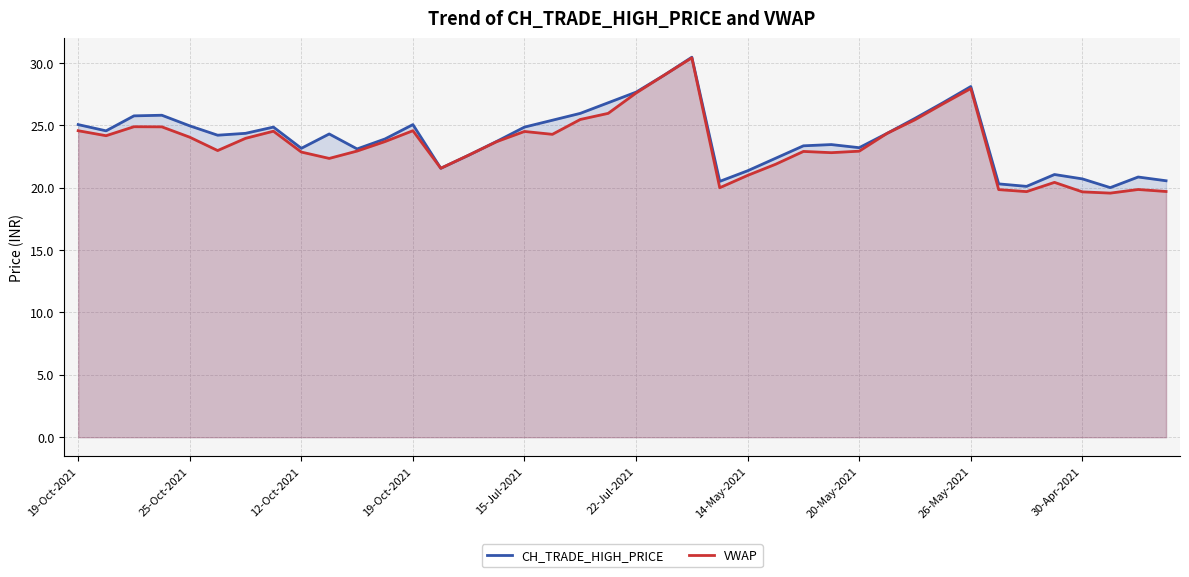

What is the highest value of the VWAP series?

30.4